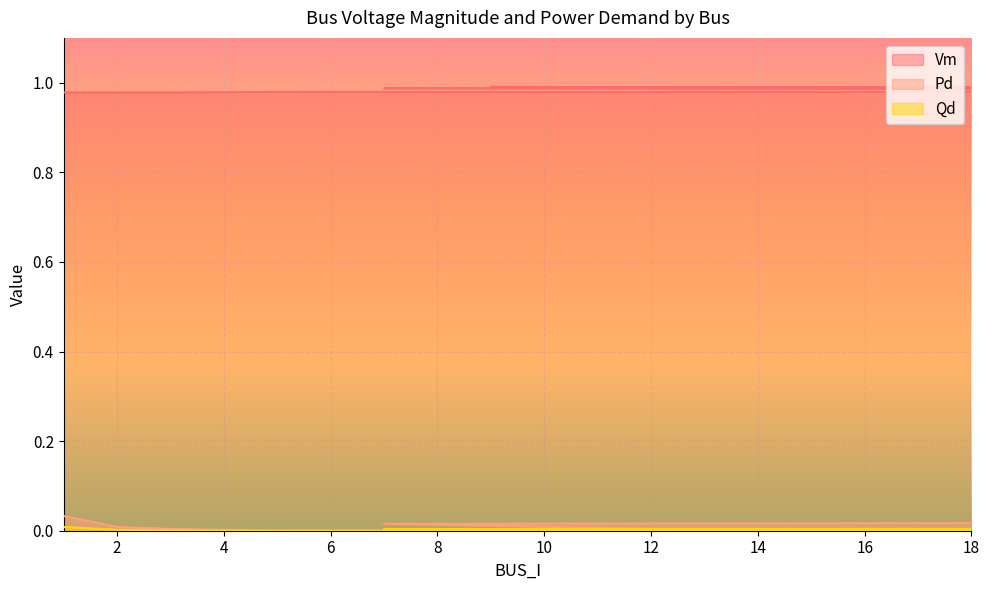

True or false: Pd and Vm cross at least once.

False